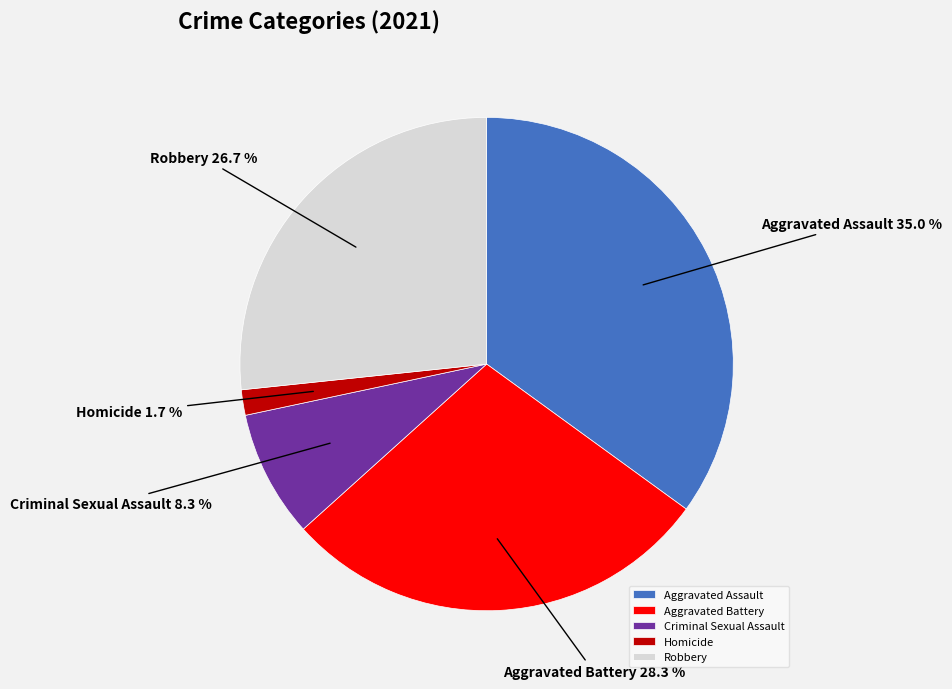

Combined, do Aggravated Assault and Robbery account for over 50%?

Yes